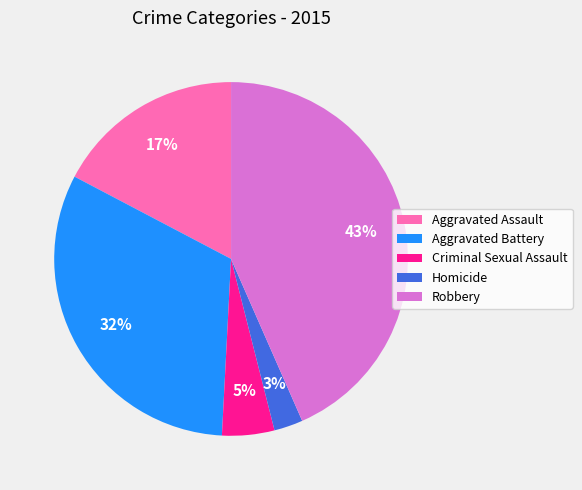

What percentage is the Robbery slice, to the nearest percent?

43%